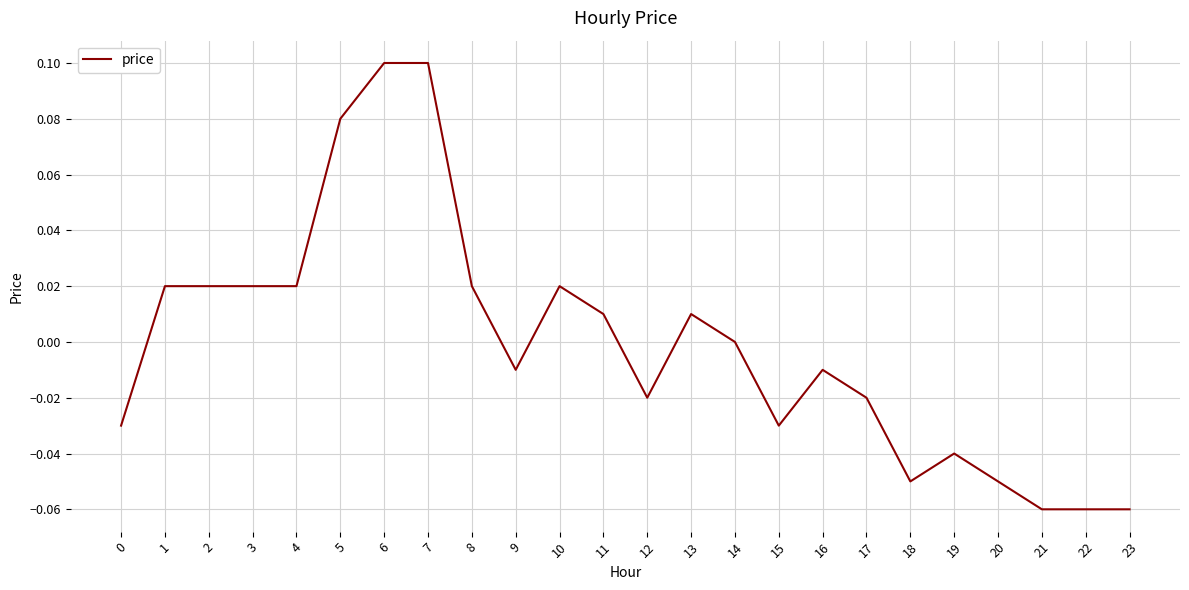

Between 7 and 20, which is larger?

7